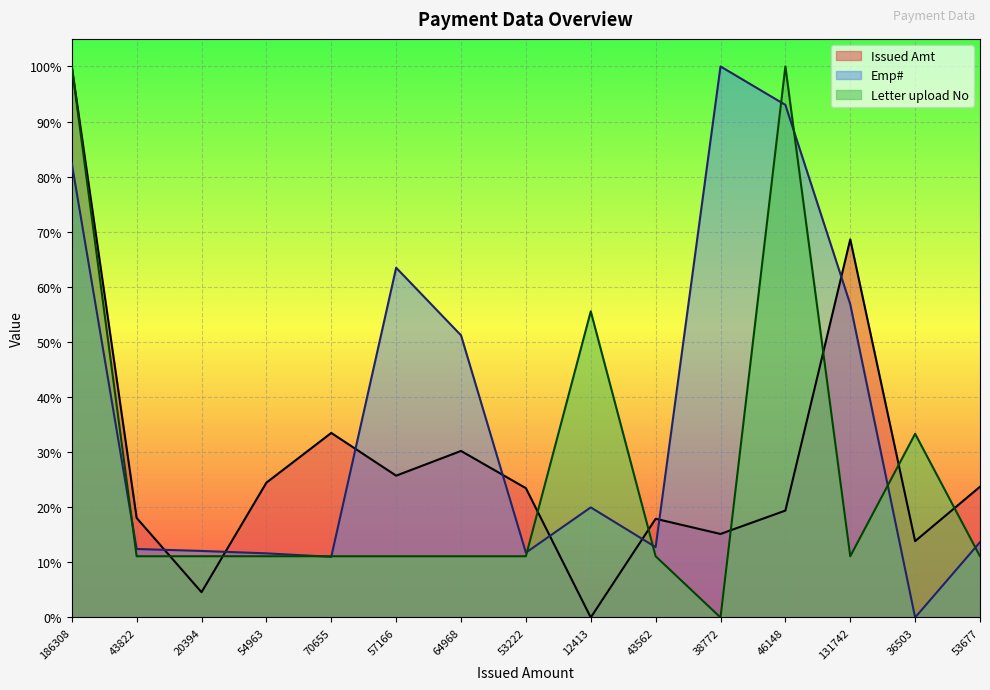

Which series has the largest total across all categories?

Emp#